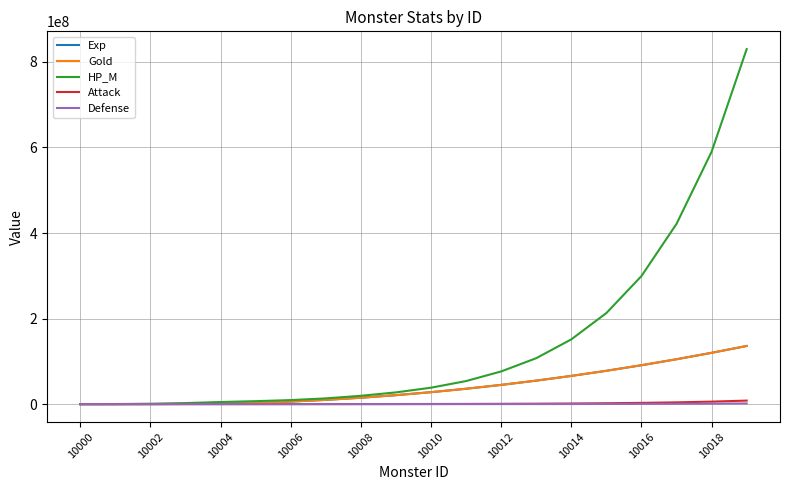

Does the chart have visible grid lines?

Yes